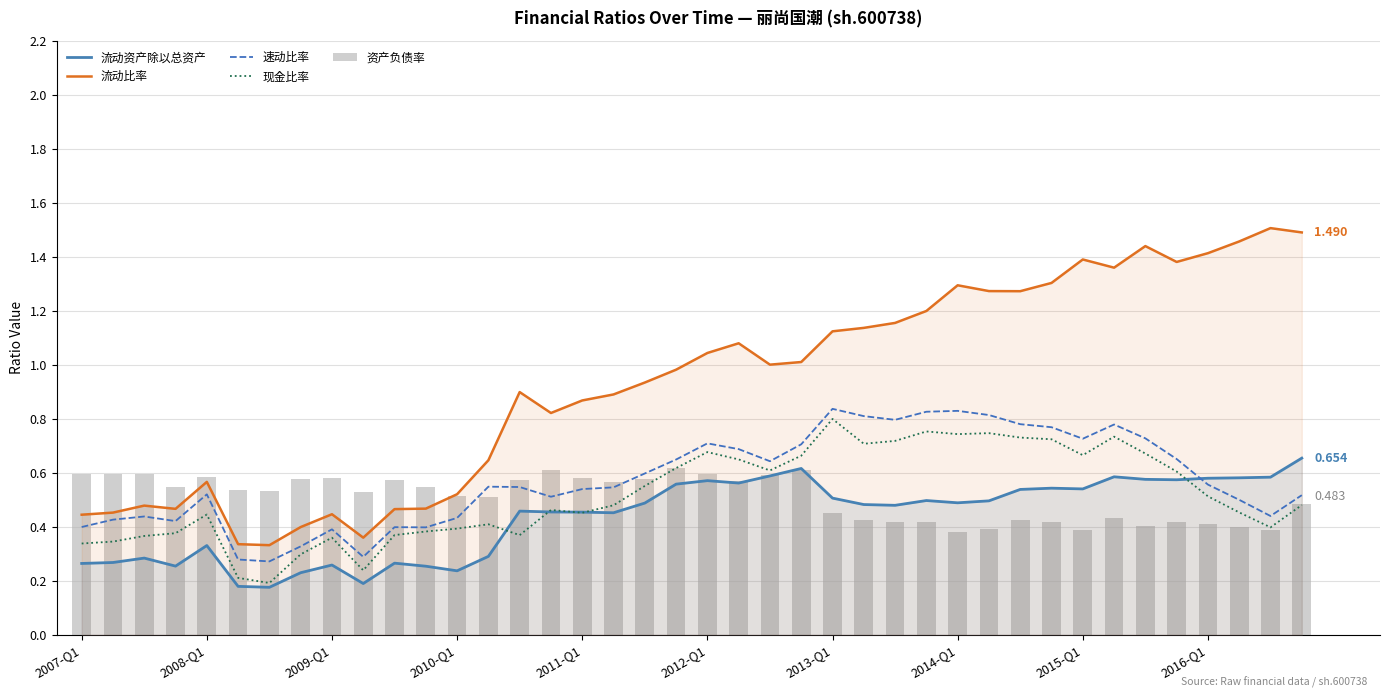

What is the lowest value of the 流动资产除以总资产 series?

0.2